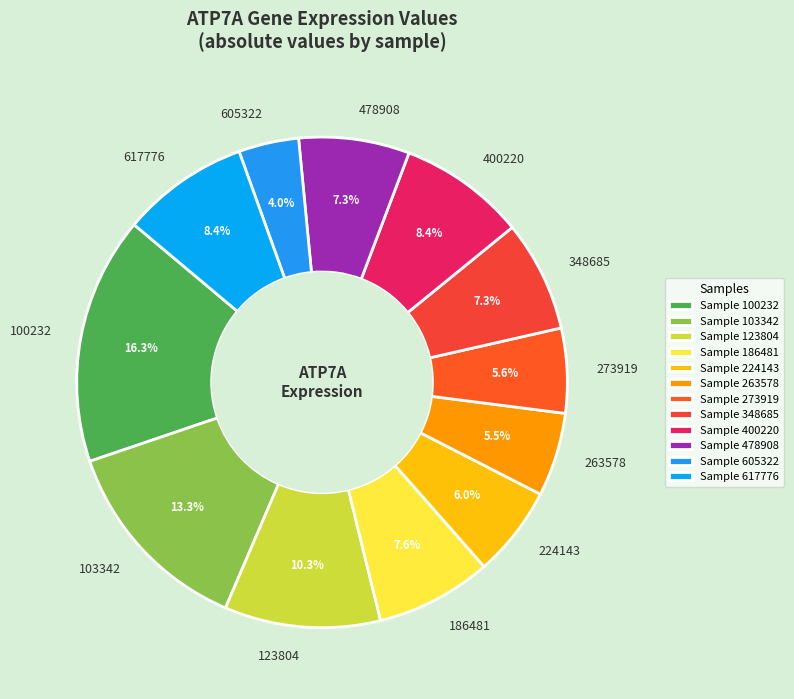

Is 103342 the majority of the pie?

No